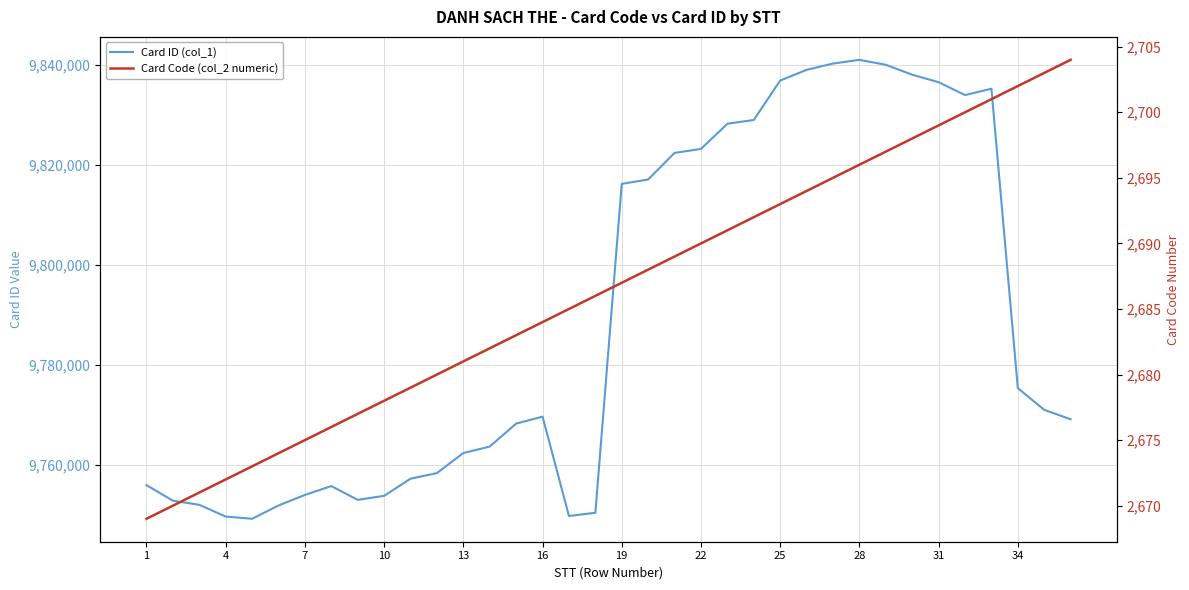

What are all the series names shown in the legend?

Card ID (col_1), Card Code (col_2 numeric)